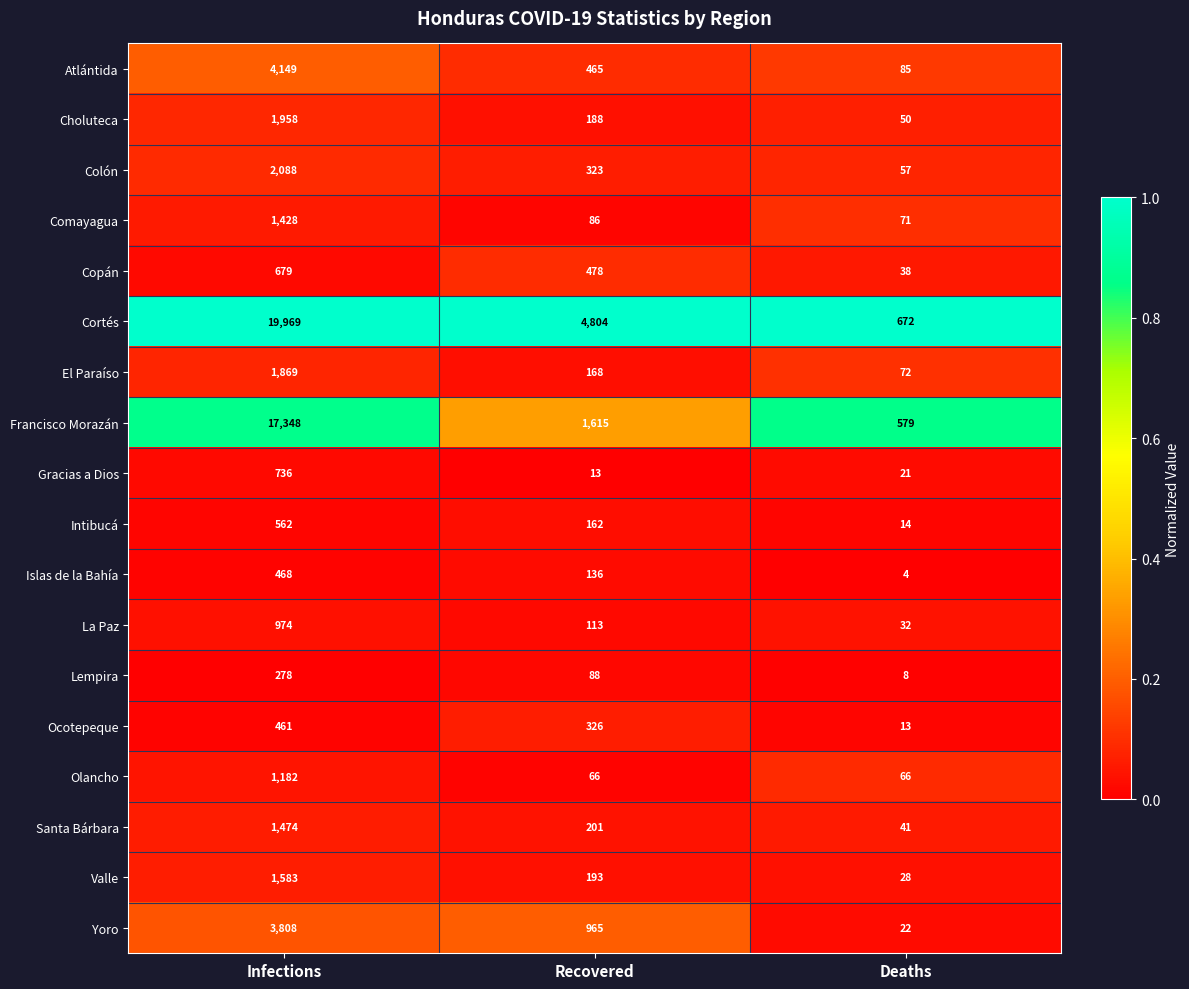

Between Infections and Recovered, which series saw the biggest shift?

Francisco Morazán